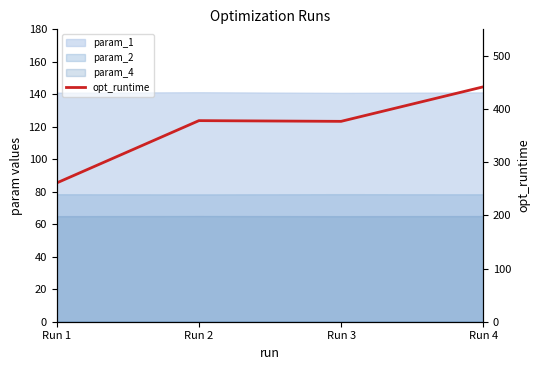

What is the minimum value shown in the chart?

261.1